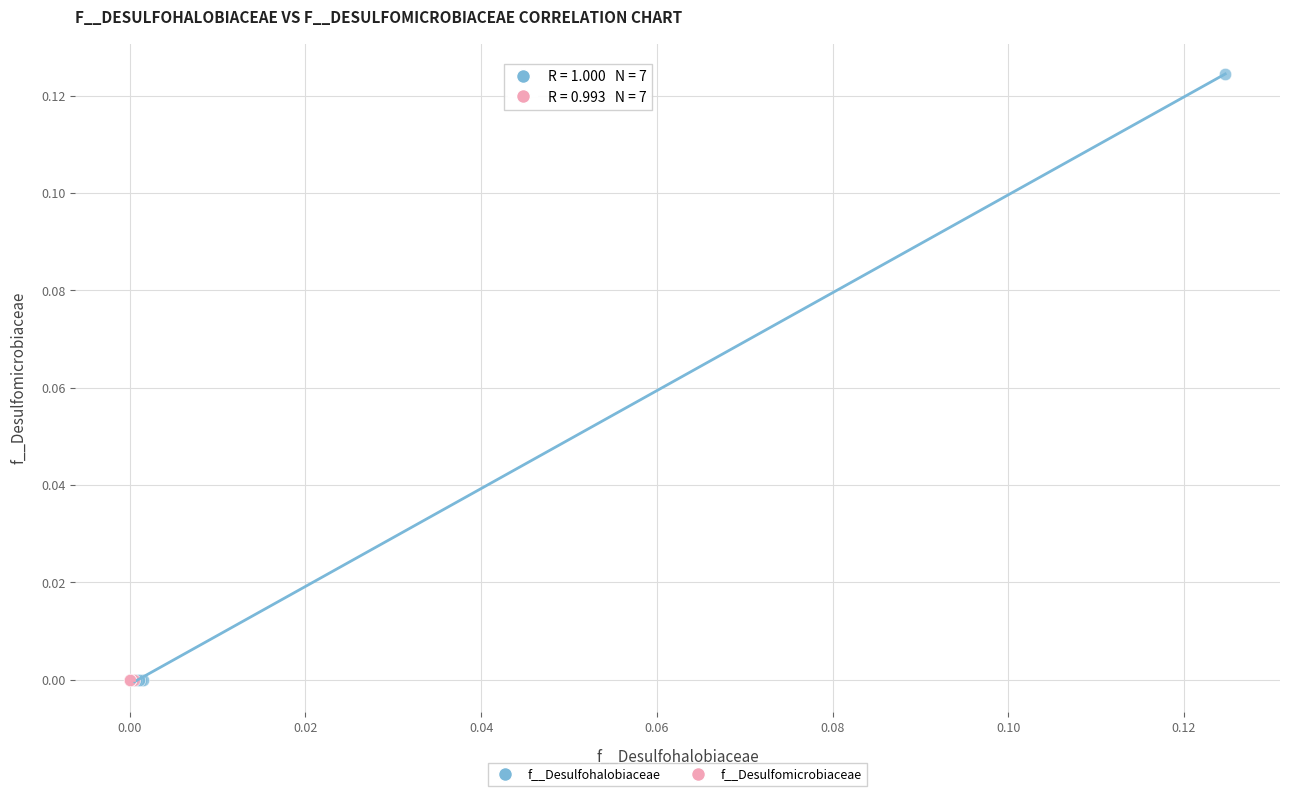

Which series has the widest spread of Y values?

f__Desulfohalobiaceae